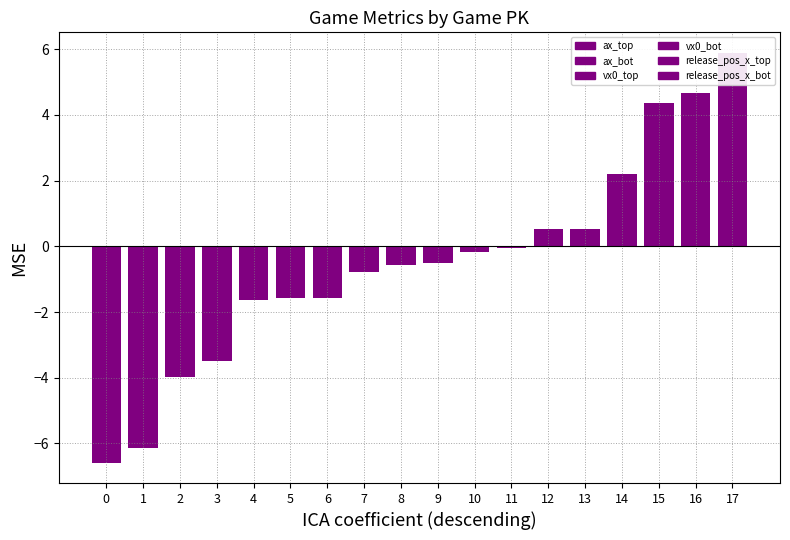

What is the average value?

-0.5